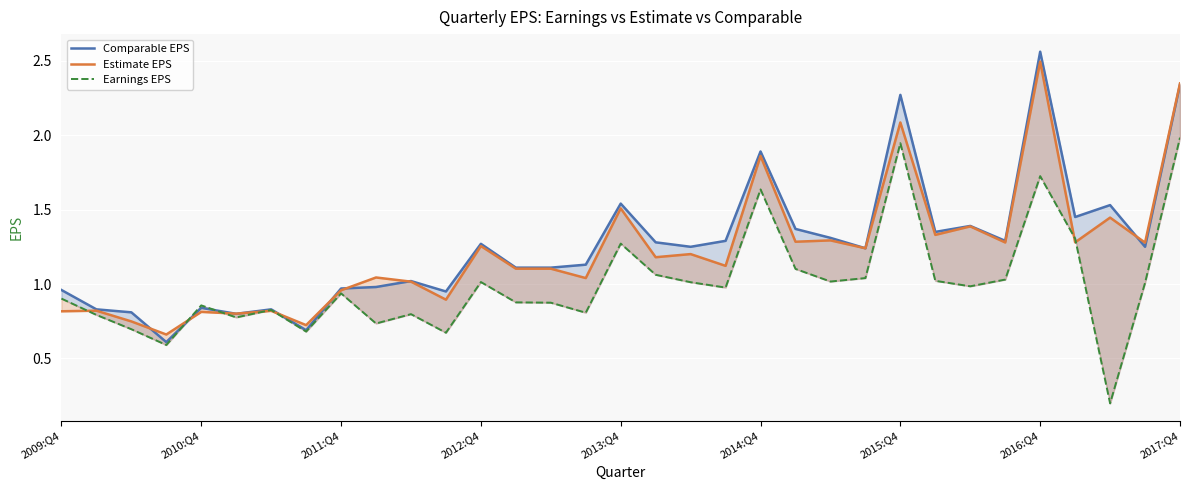

What are all the series names shown in the legend?

Comparable EPS, Estimate EPS, Earnings EPS